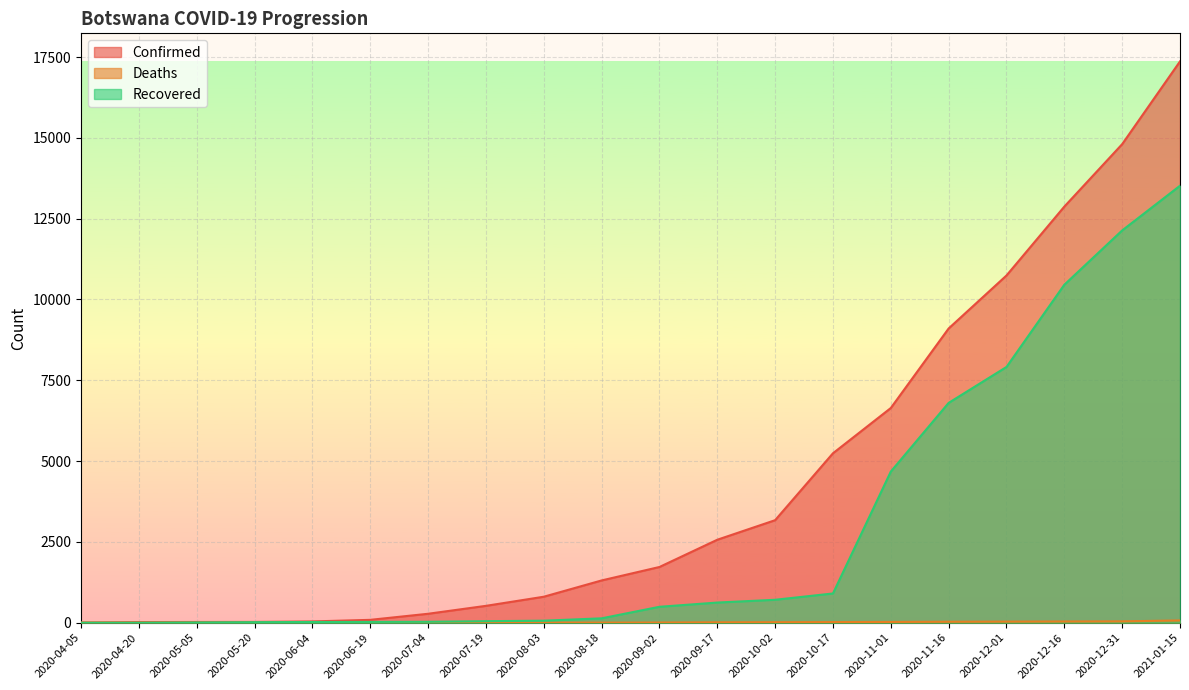

Between 2020-07-04 and 2020-09-17, which series saw the biggest shift?

Confirmed